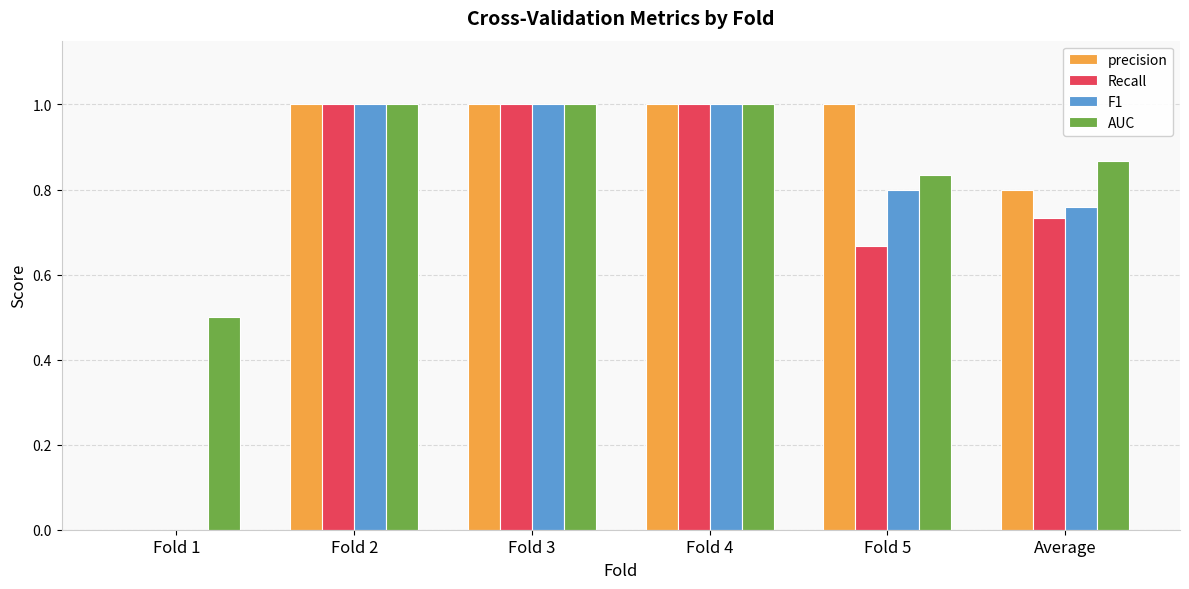

What is the sum of the AUC values at Fold 2 and Fold 3?

2.0